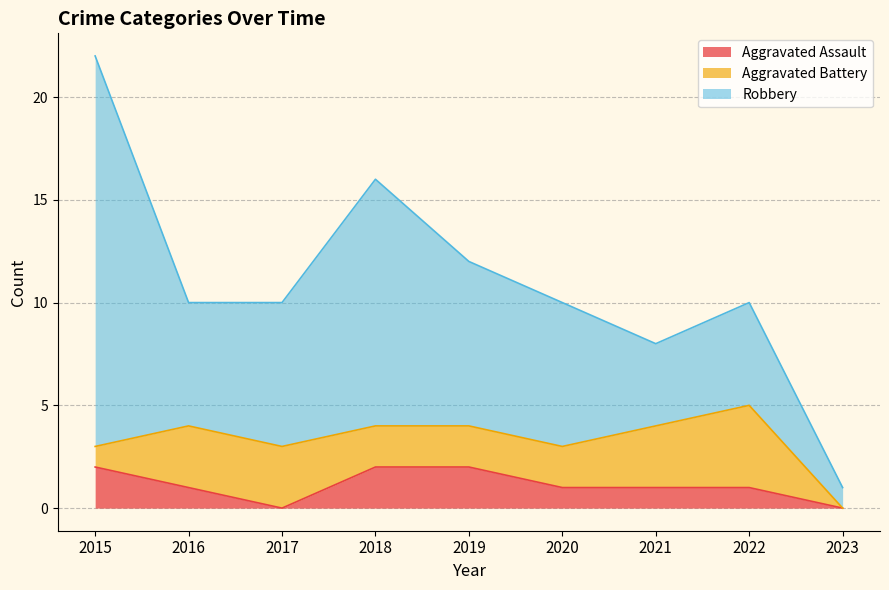

The value of Aggravated Battery at 2017 is 3. True or false?

True